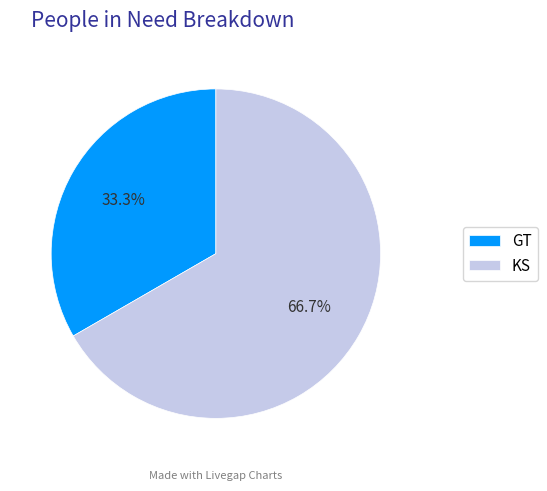

Do KS and GT together represent more than half of the pie?

Yes